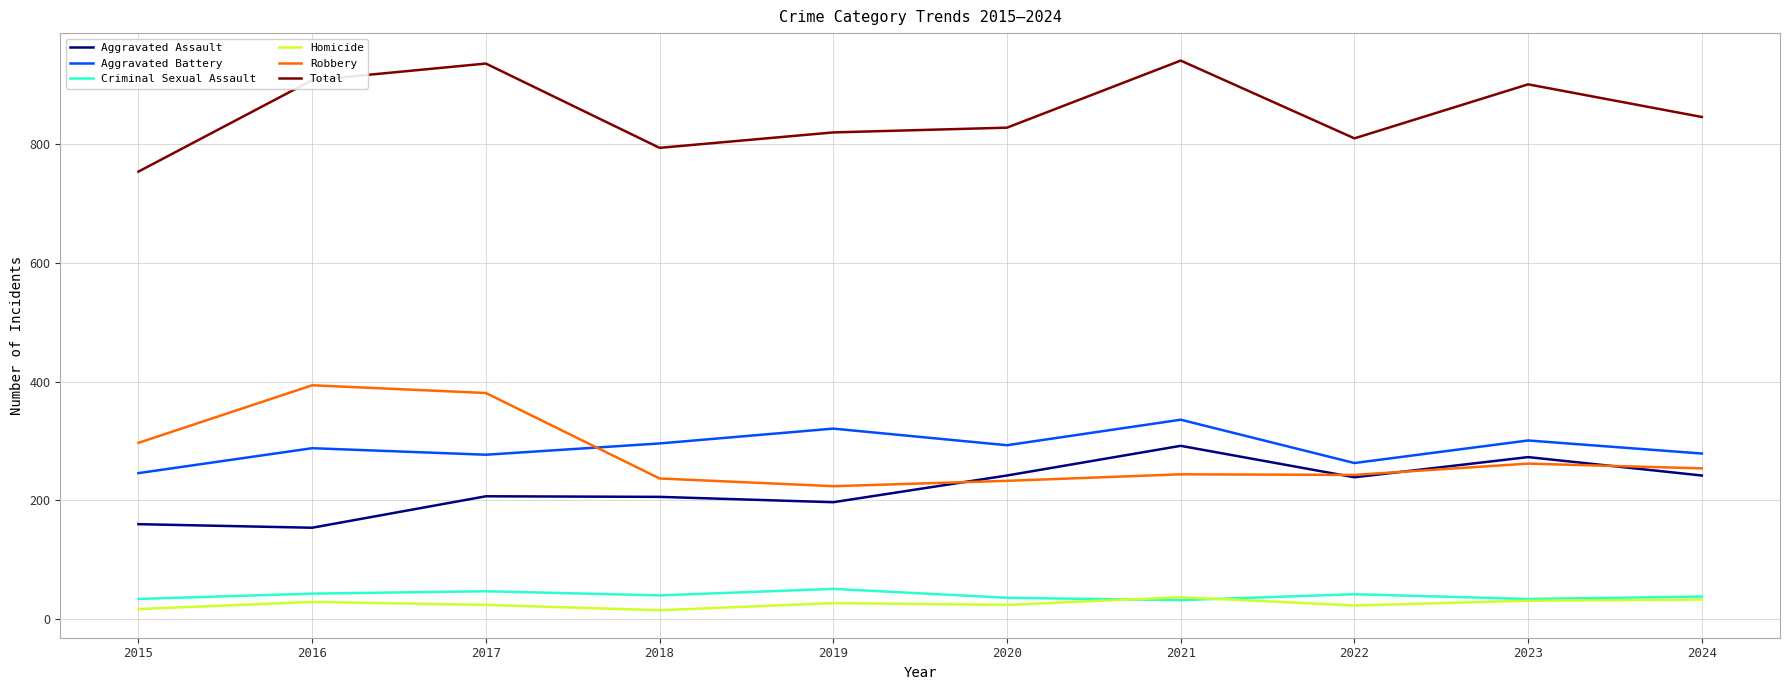

What is the spread (max minus min) of values at 2019?

793